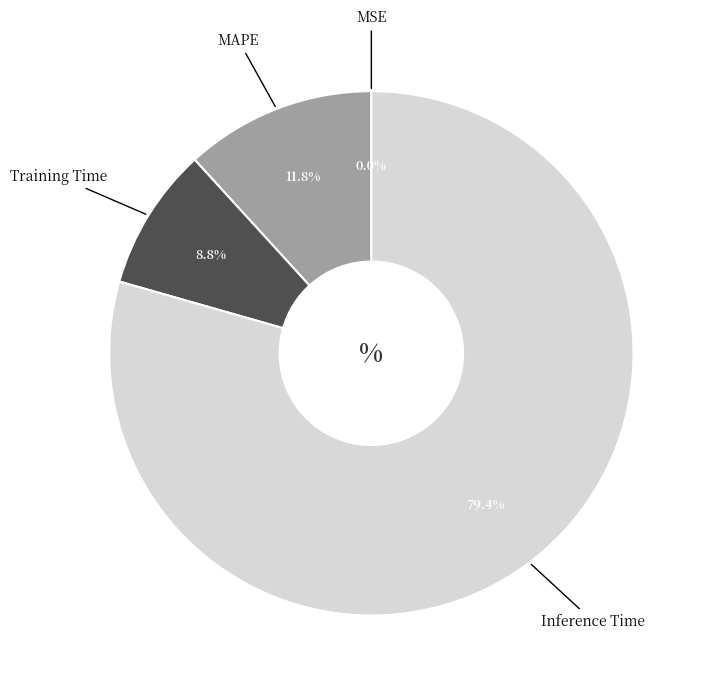

To the nearest percent, what is the difference between the largest and smallest slice percentages?

79%